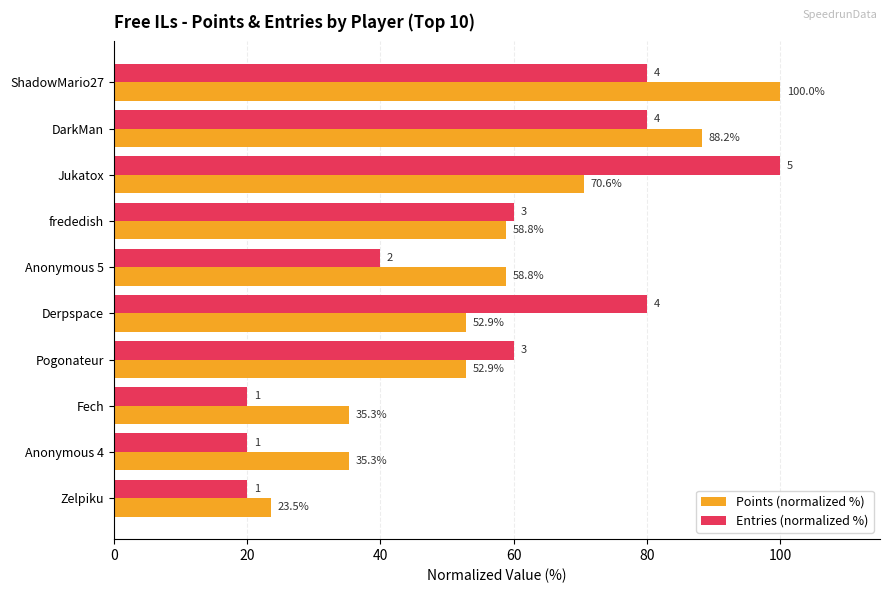

Count the Entries (normalized %) values in the range 20 to 80.

9